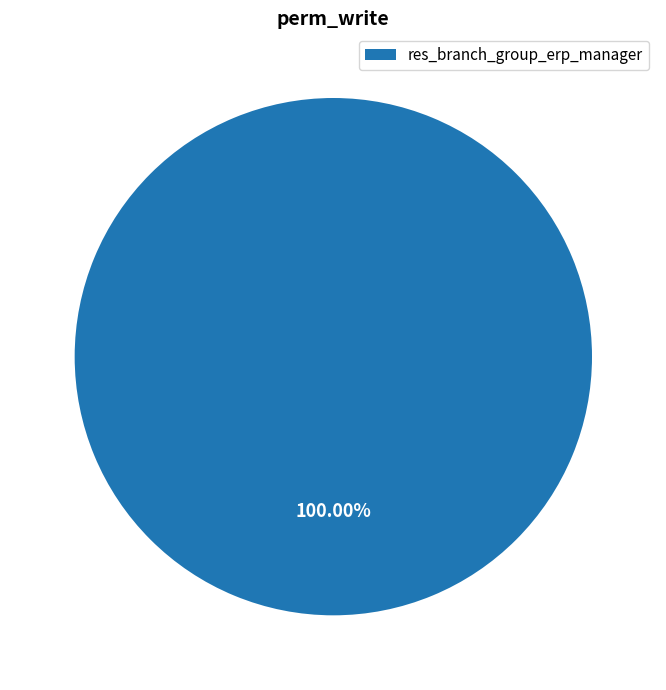

Rank the categories by value from highest to lowest.

res_branch_group_erp_manager